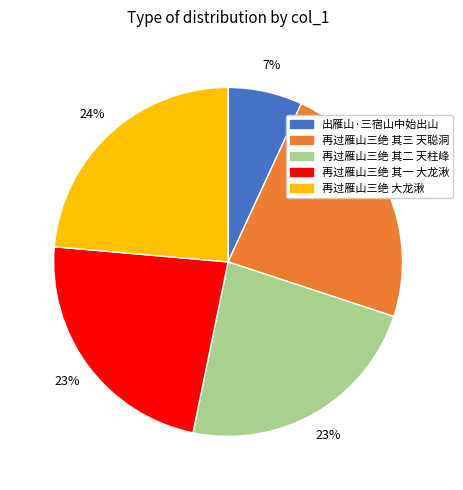

Count the number of slices in the pie.

5